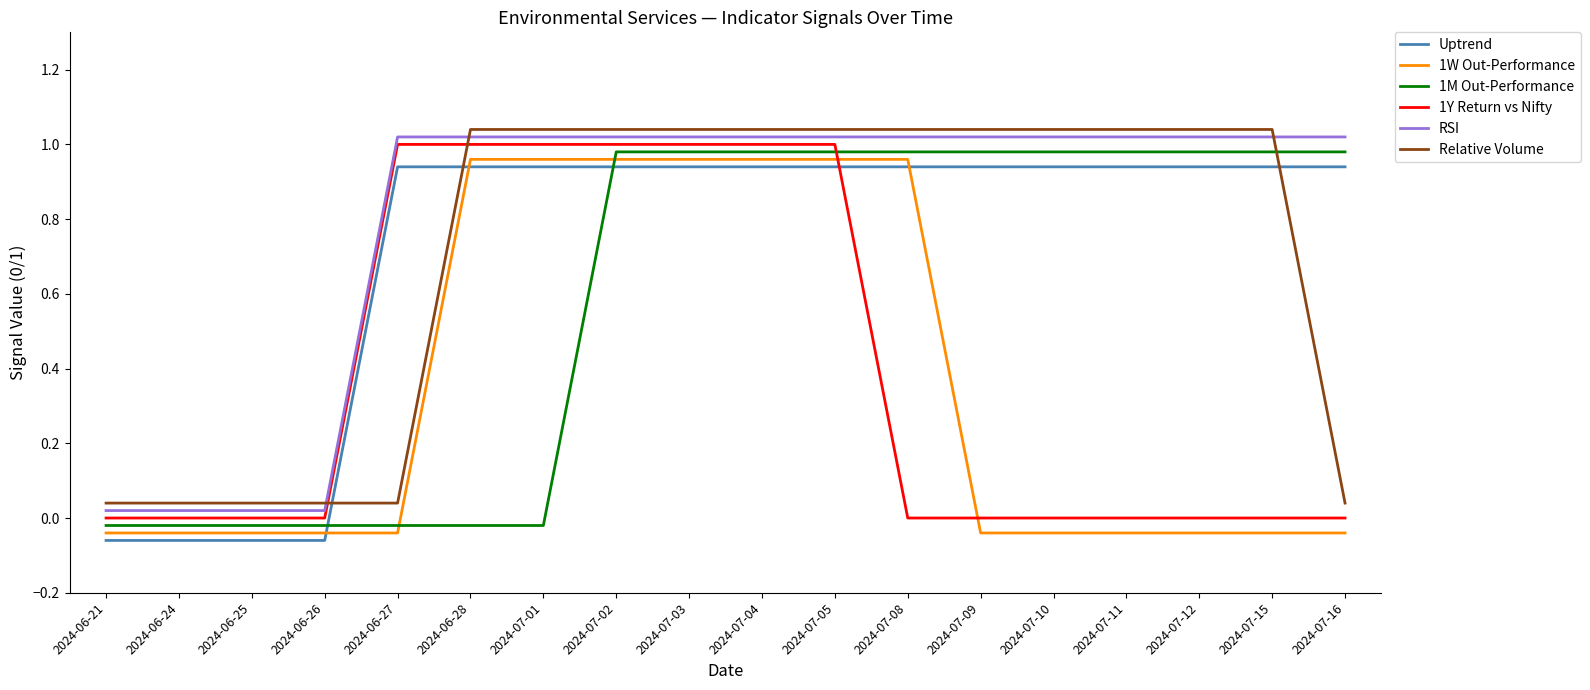

What is the total value across all series at 2024-06-28?

4.9